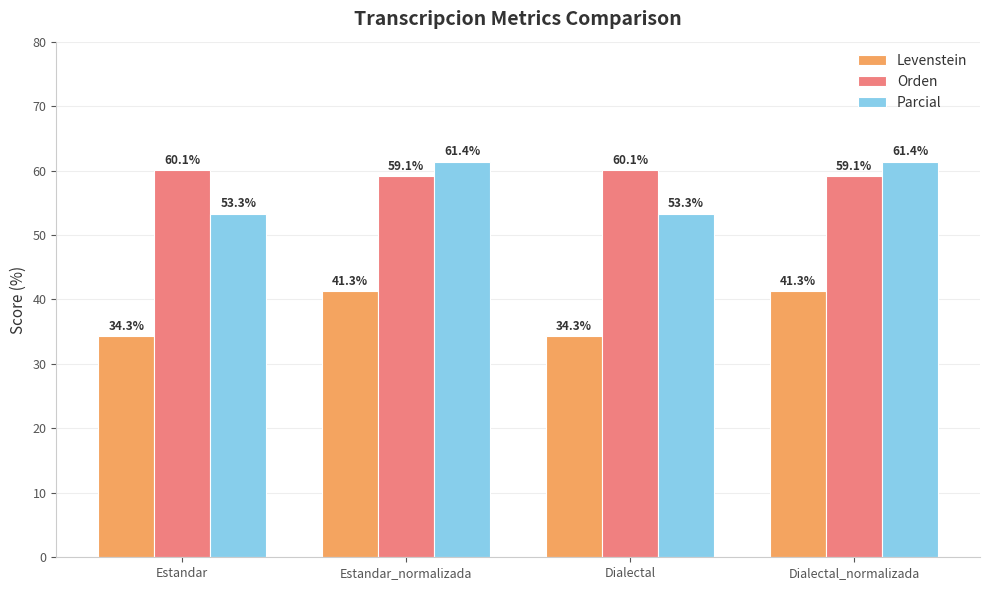

Is it true that Orden equals 59.1 at Dialectal_normalizada?

True